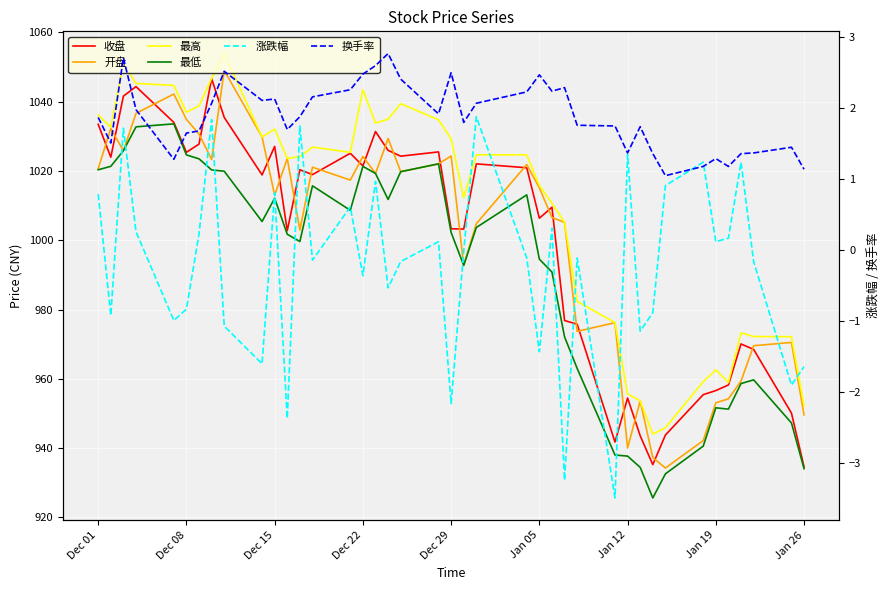

Where does the 涨跌幅 series first go above 0?

Dec 01